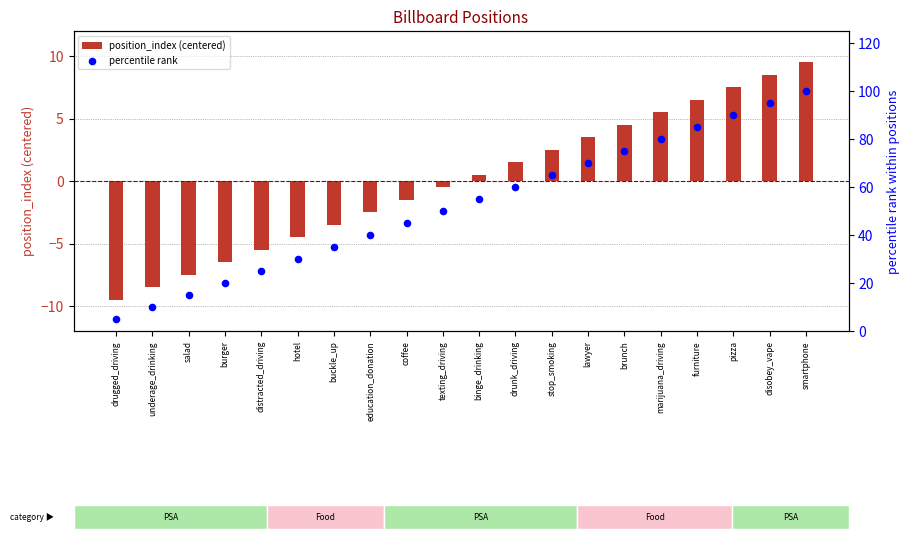

What is the total value across all series at drugged_driving?

-4.5